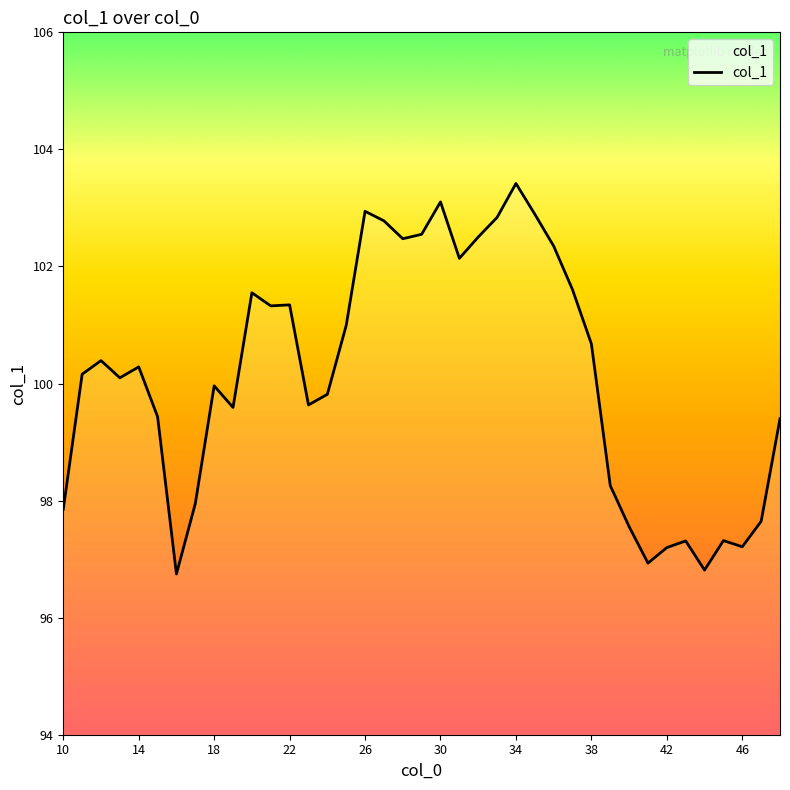

True or false: the data has more than 0 interior local peaks.

True